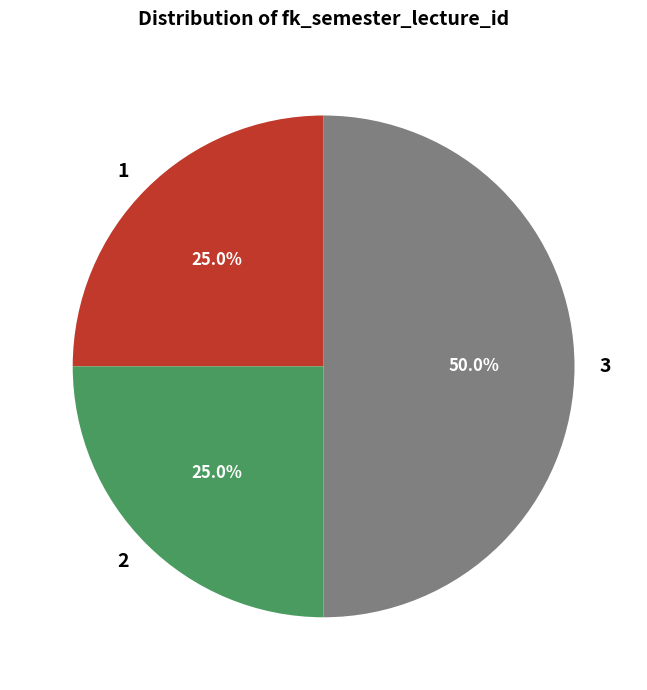

Combined, what portion of the pie is 2 and 3?

75.0%